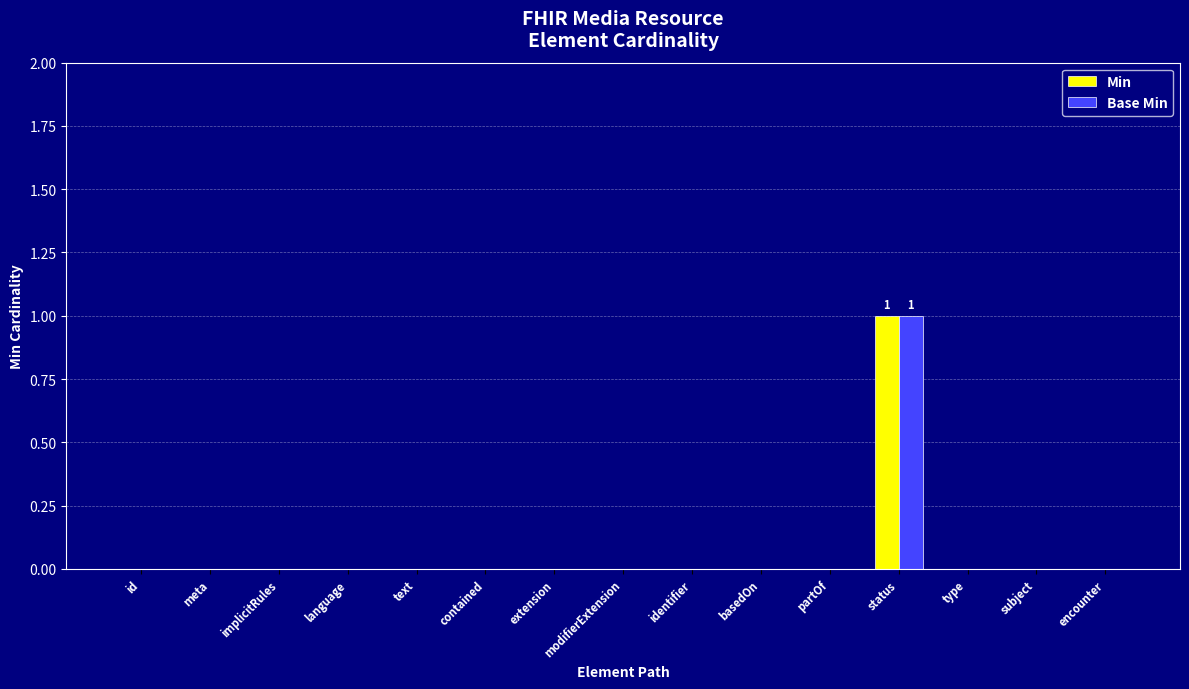

Does the chart contain stacked bars?

No